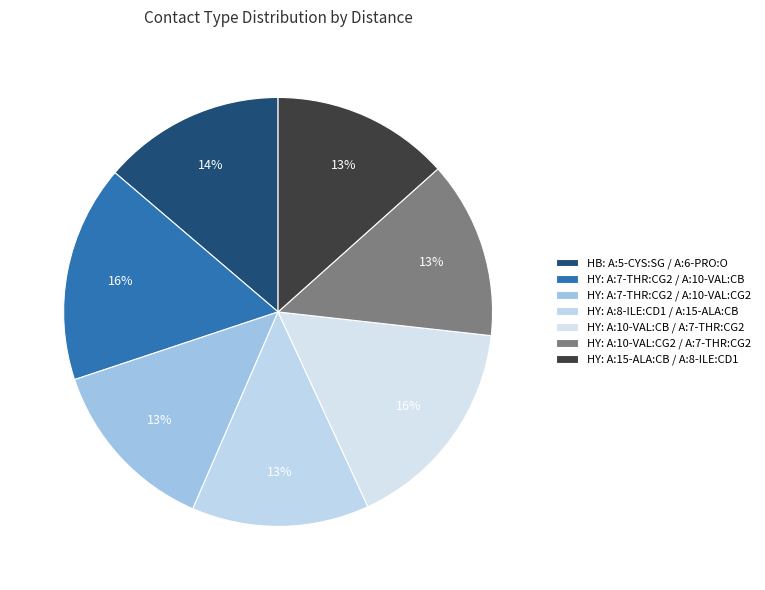

Is there any slice that represents more than half of the pie?

No